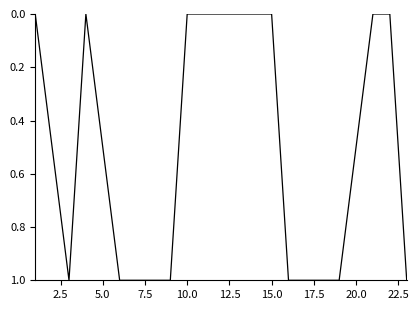

The Kills per Round (cumulative) series shows 8 at 11. True or false?

False